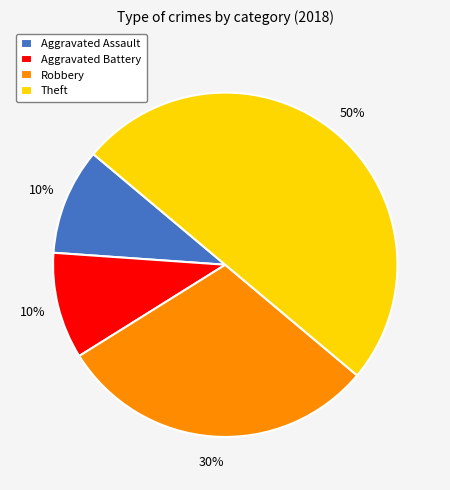

Which category has the biggest portion of the pie?

Theft